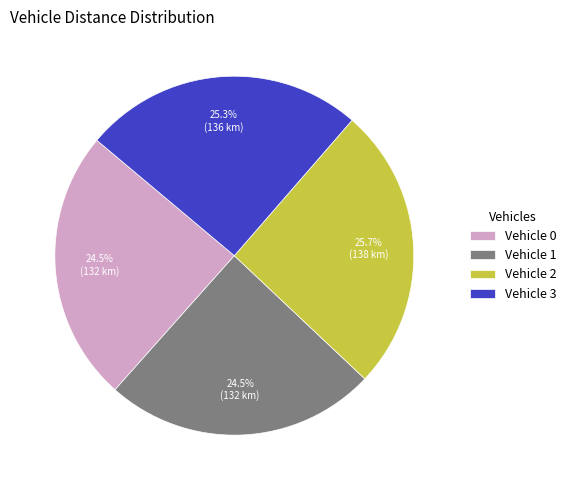

True or false: Vehicle 2 accounts for 26% of the total.

True